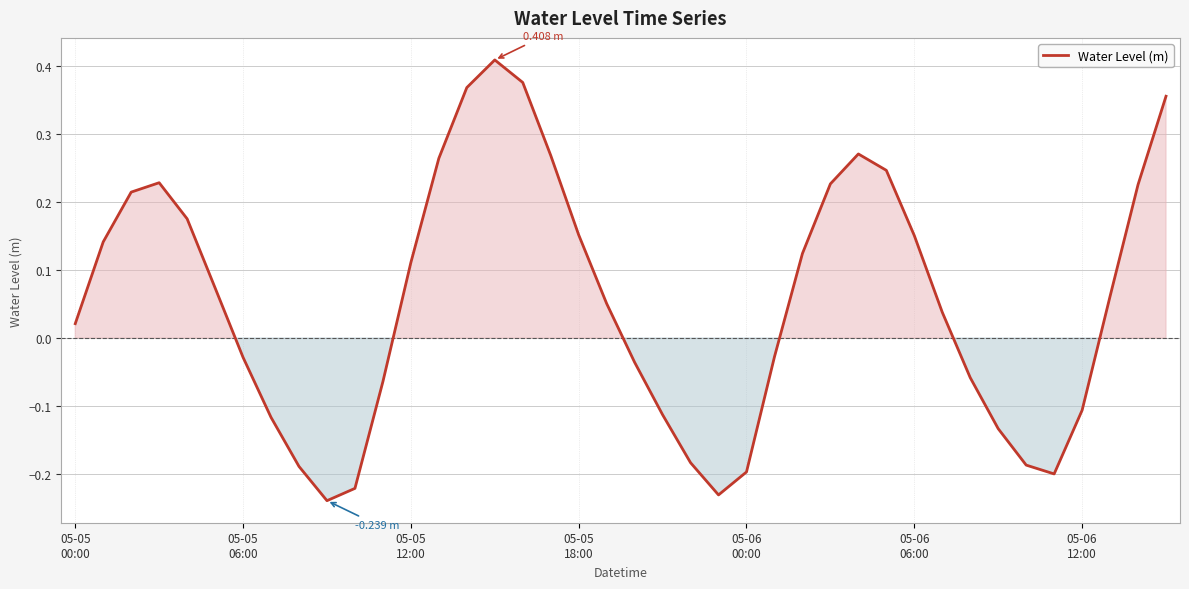

What is the label of the 20th point from the right?

20